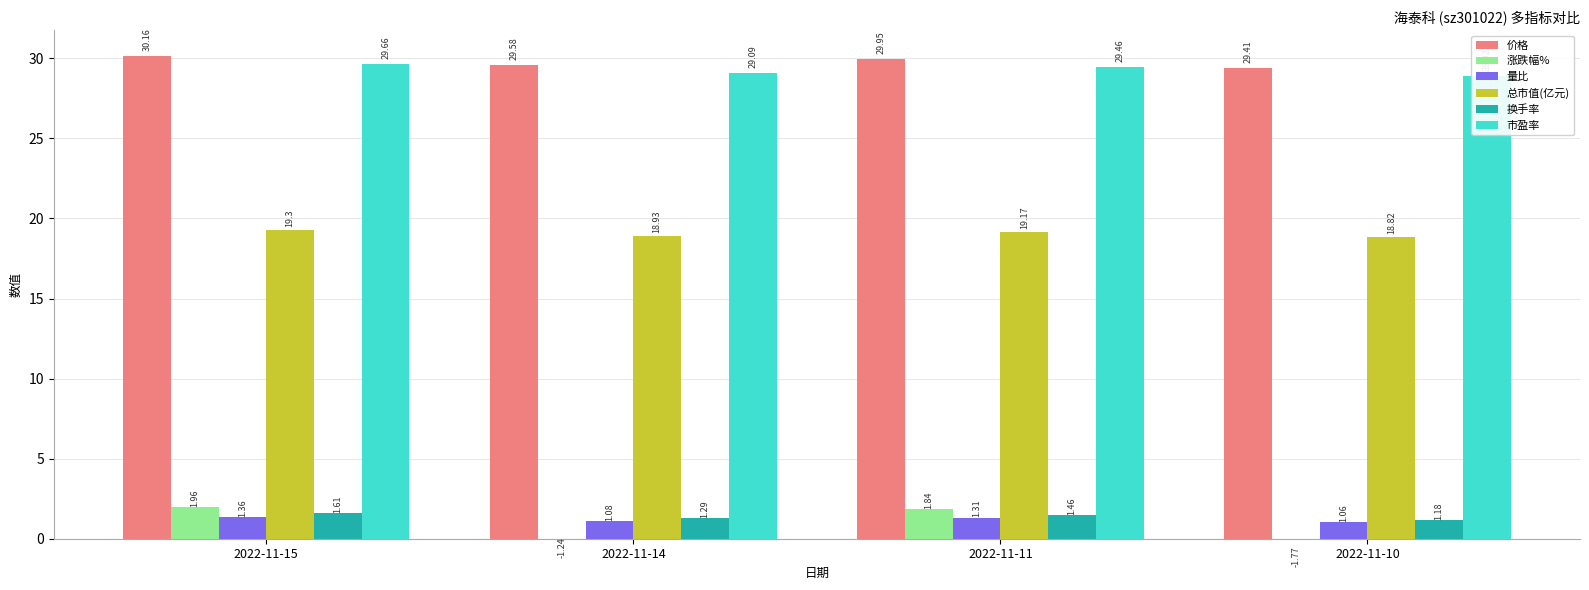

Which has a higher value, 2022-11-14 or 2022-11-15?

2022-11-15